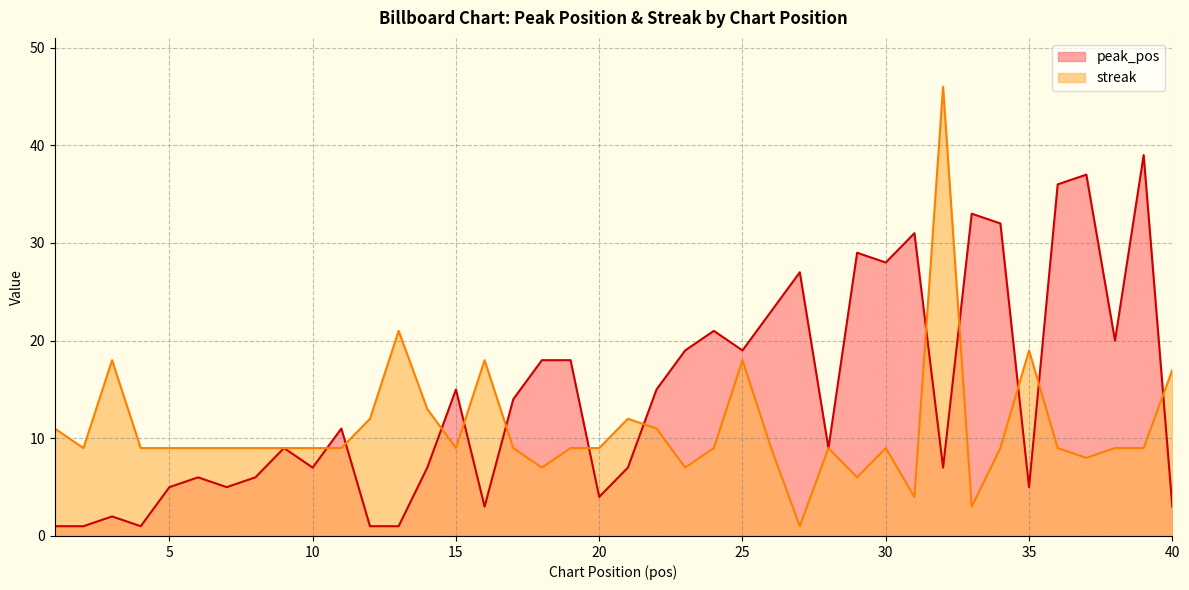

The peak_pos series shows 8 at 7. True or false?

False